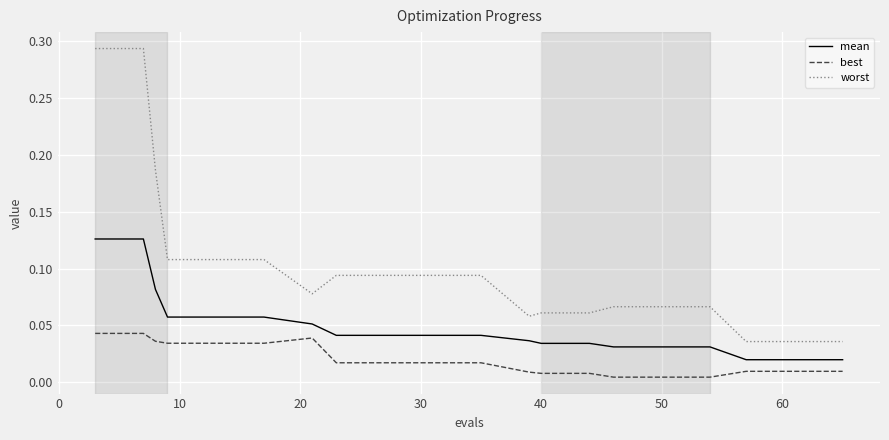

True or false: best and worst intersect in this chart.

False